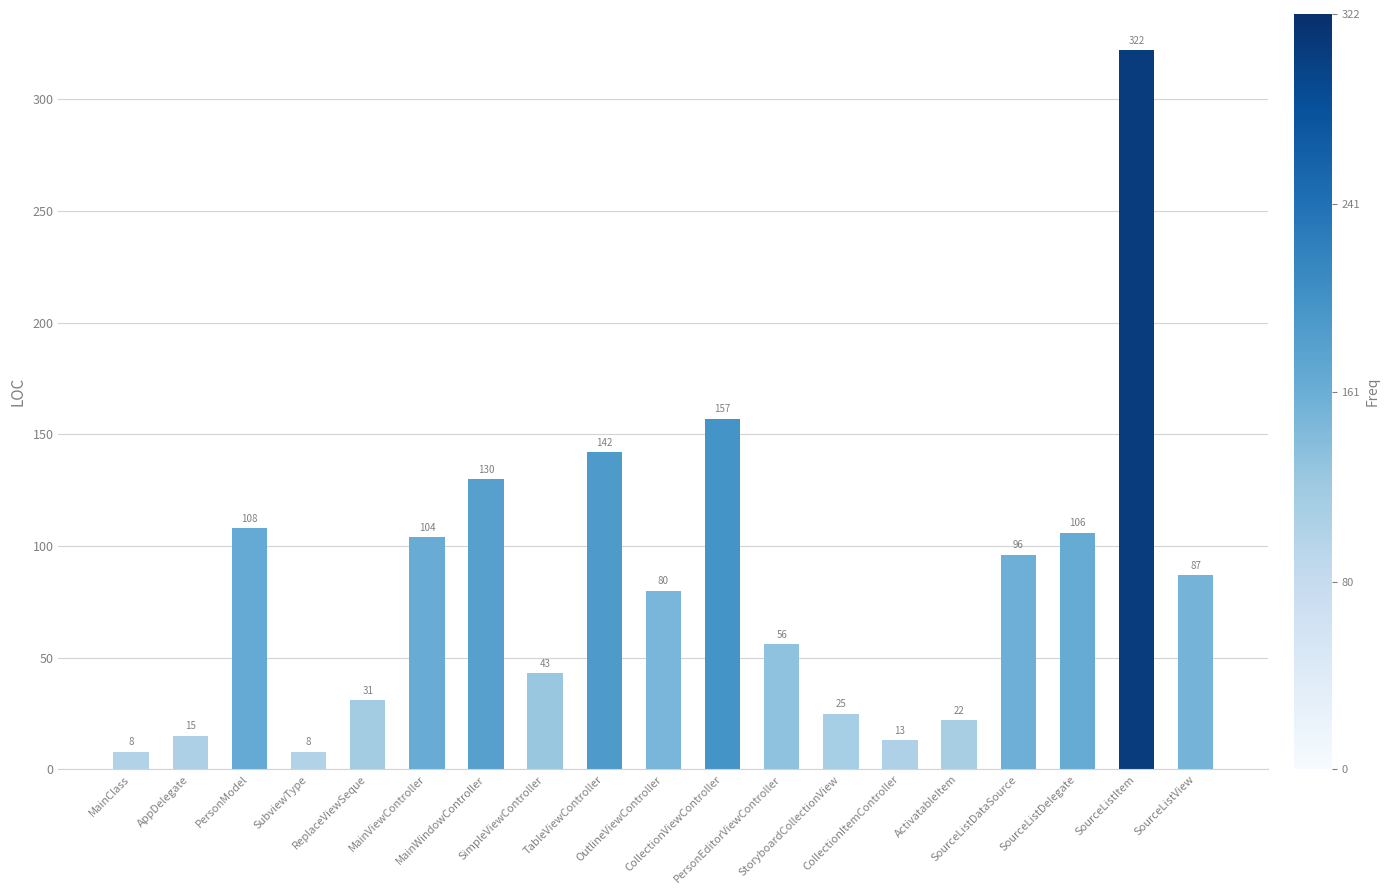

How many series are shown in this chart?

1